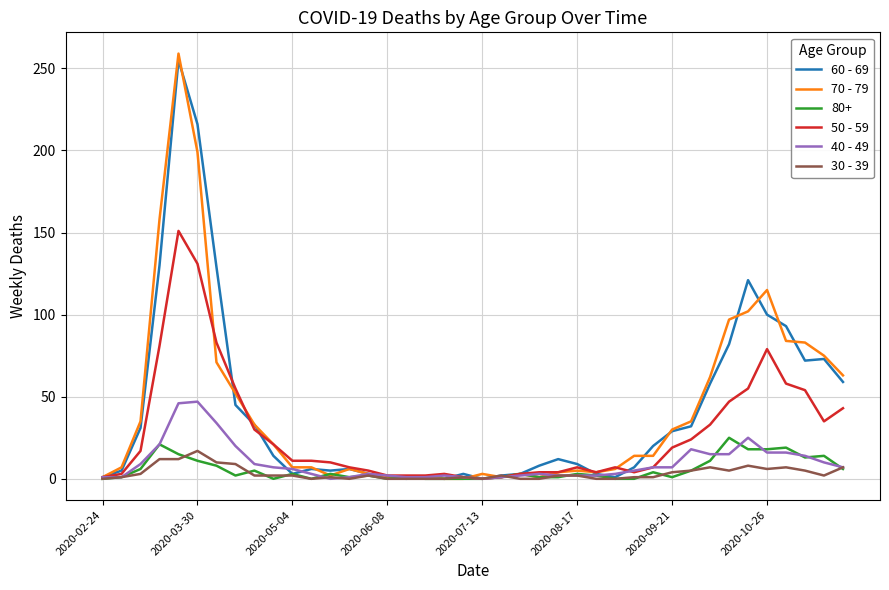

Which series has the widest spread of values?

70 - 79